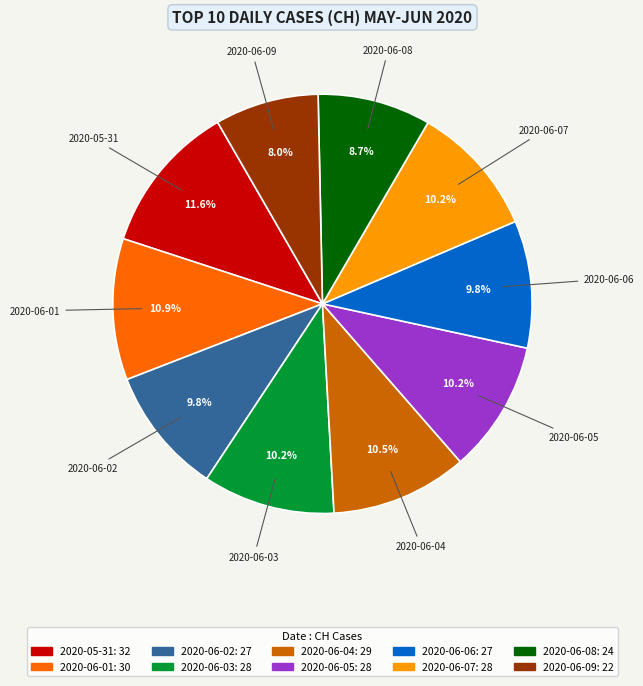

What percentage do 2020-06-05 and 2020-06-06 together represent?

20.0%